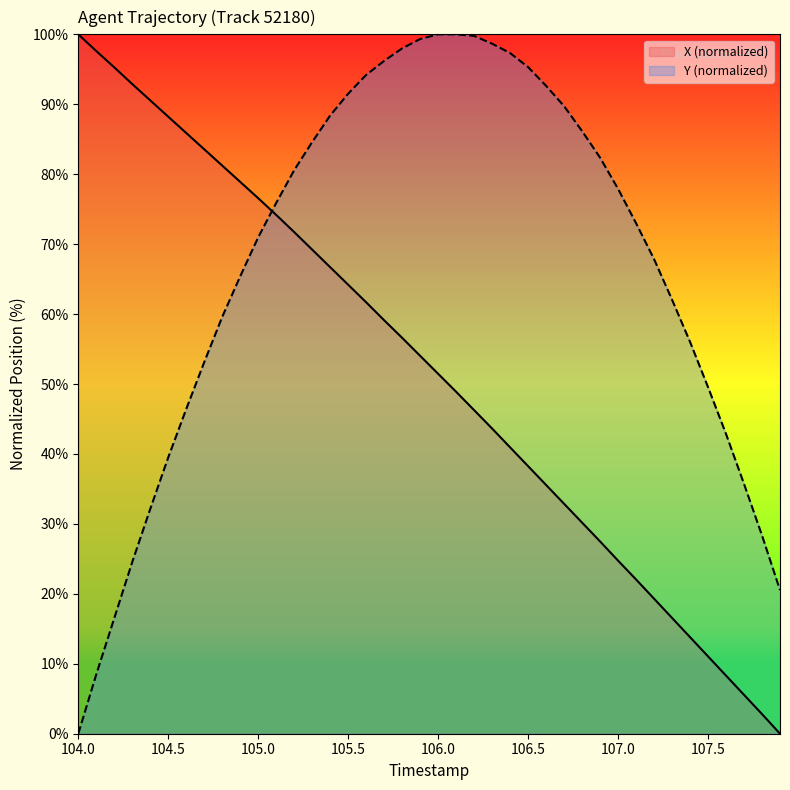

Rank the series by their average value, from lowest to highest.

X (normalized), Y (normalized)